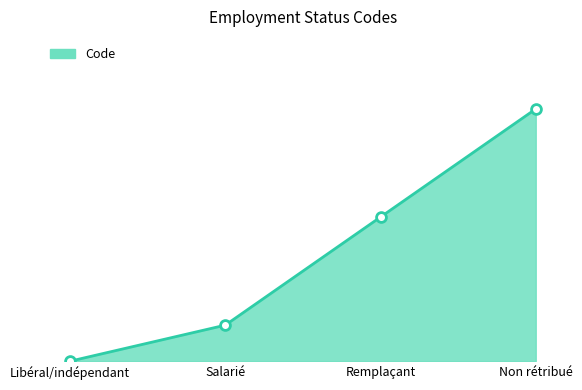

Approximately how many times larger is the value at Remplaçant compared to Non rétribué?

0.6